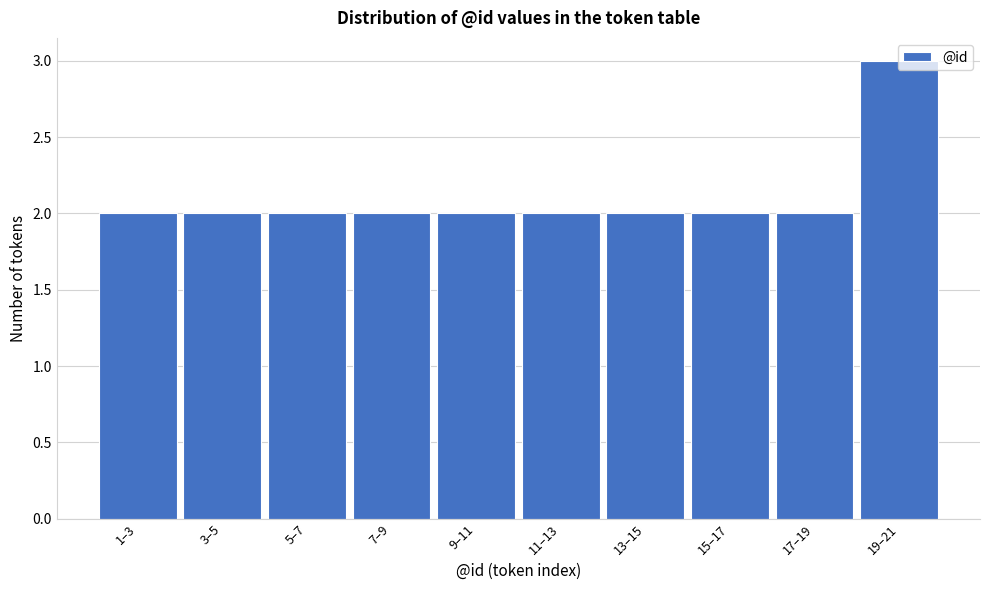

At which category does the chart reach its peak across all series?

19–21